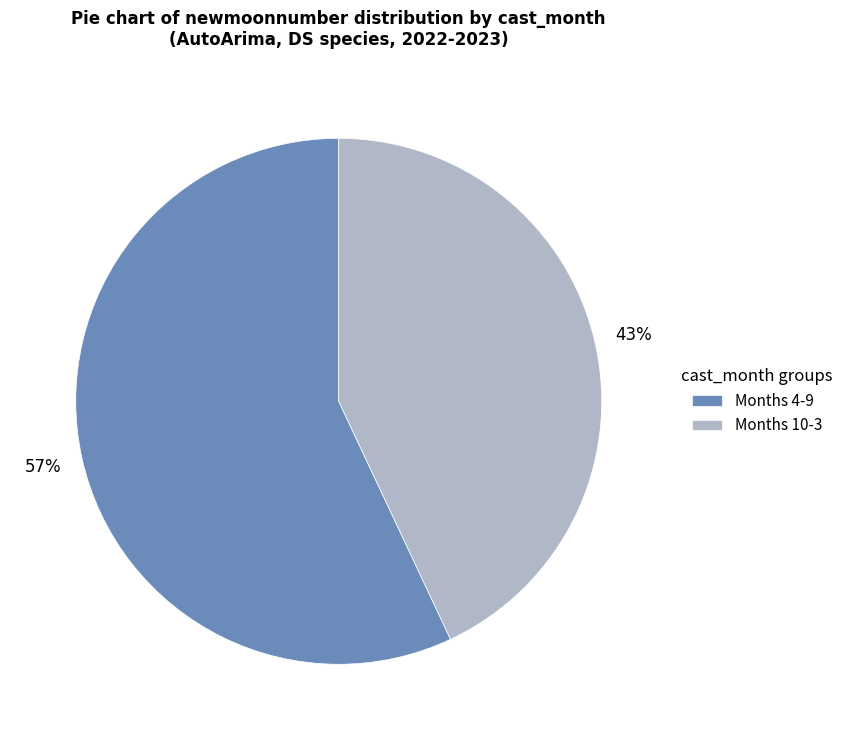

To the nearest percent, what is the difference between the largest and smallest slice percentages?

14%